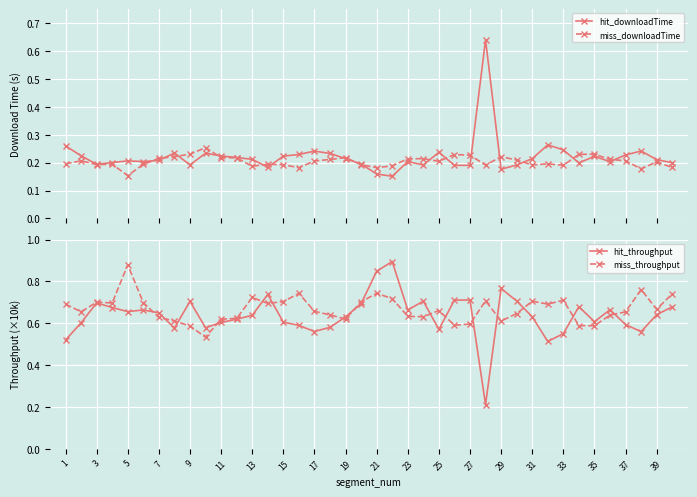

What is the total value across all series at 29?

1.7